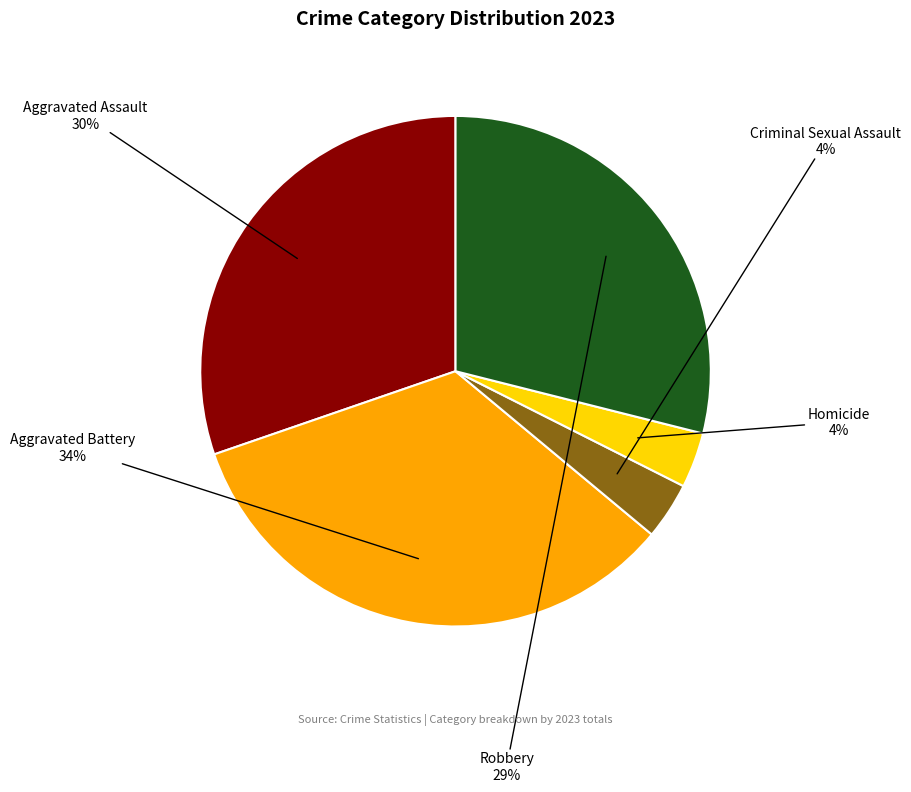

Approximately how many times larger is the value at Criminal Sexual Assault compared to Homicide?

1.0